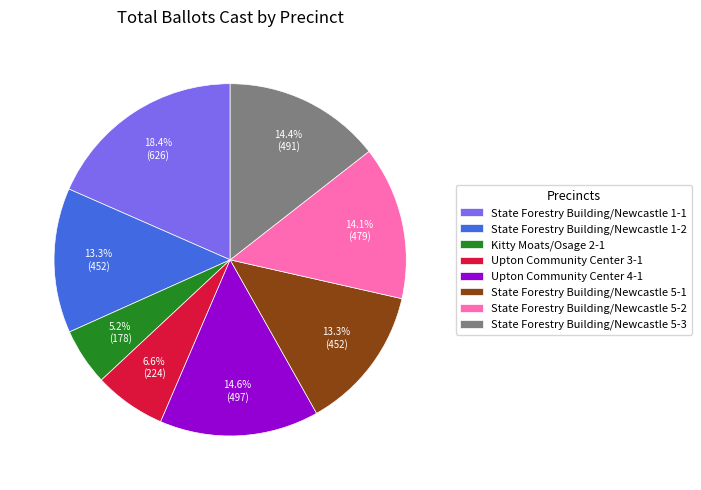

How much of the chart is everything except Upton Community Center 4-1?

85.4%